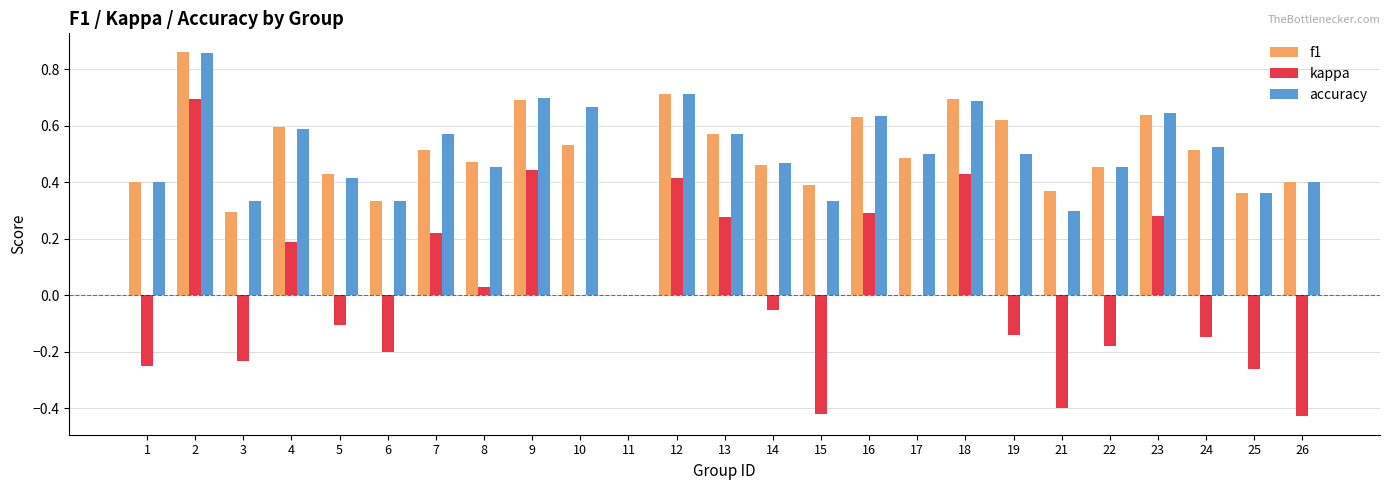

Which series changed the most between 5 and 10?

accuracy